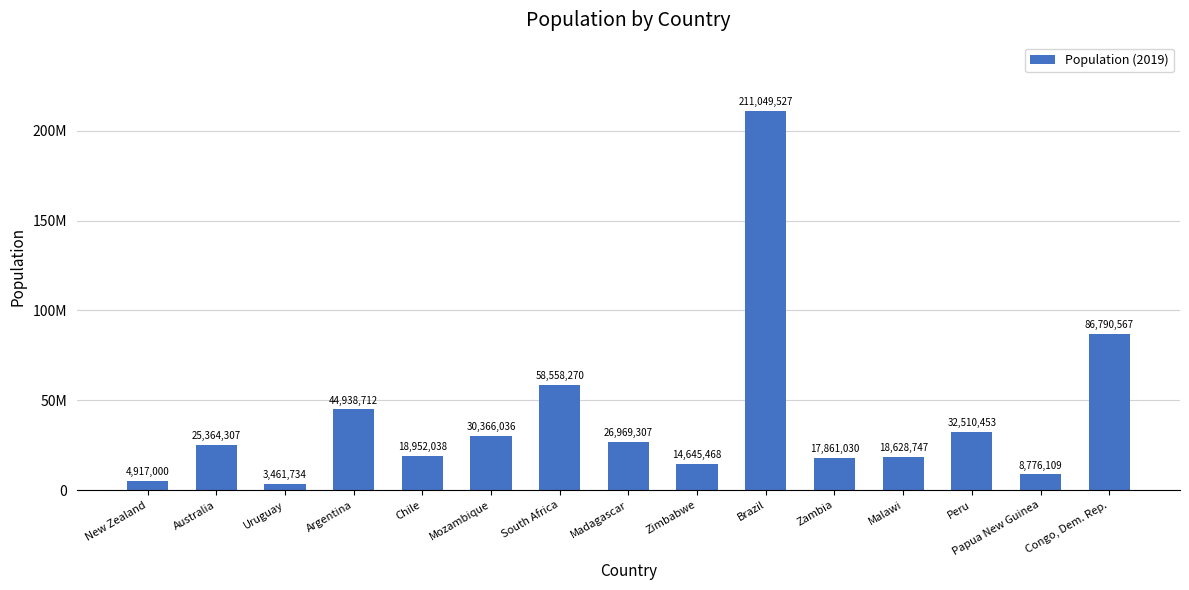

Does the chart contain any negative values?

No